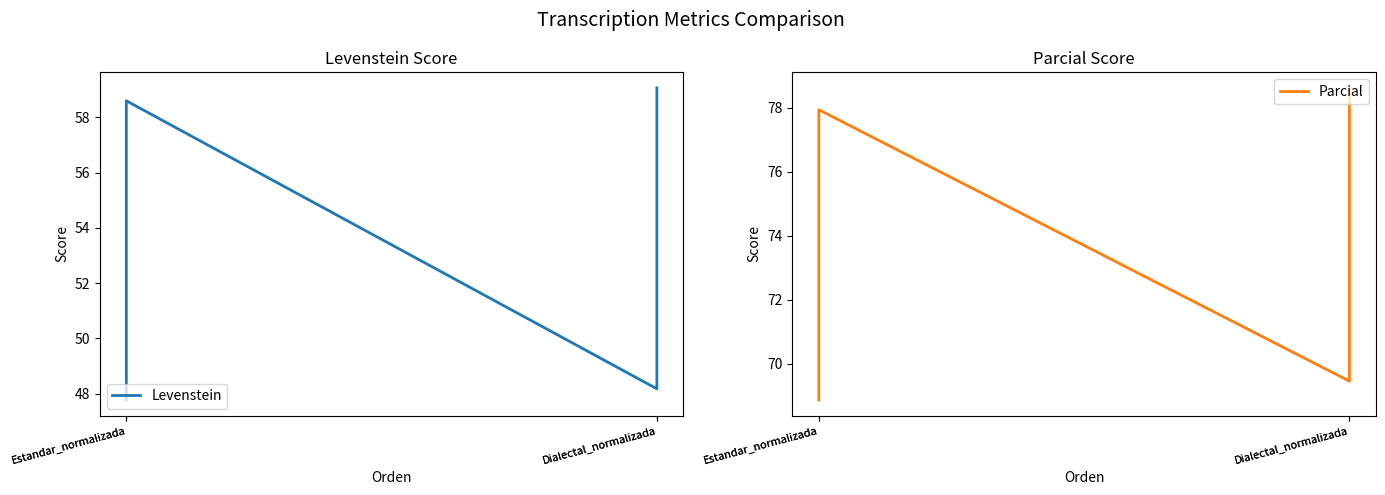

What is the label of the 3rd point from the right?

Estandar_normalizada